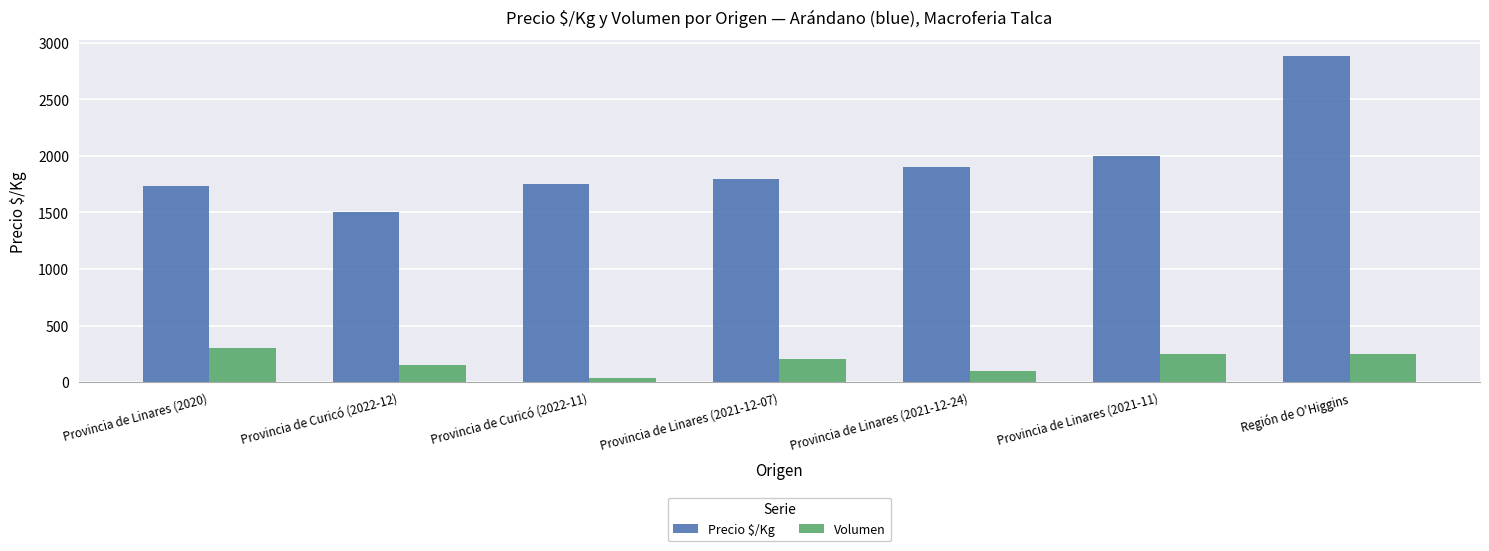

What are all the series names shown in the legend?

Precio $/Kg, Volumen